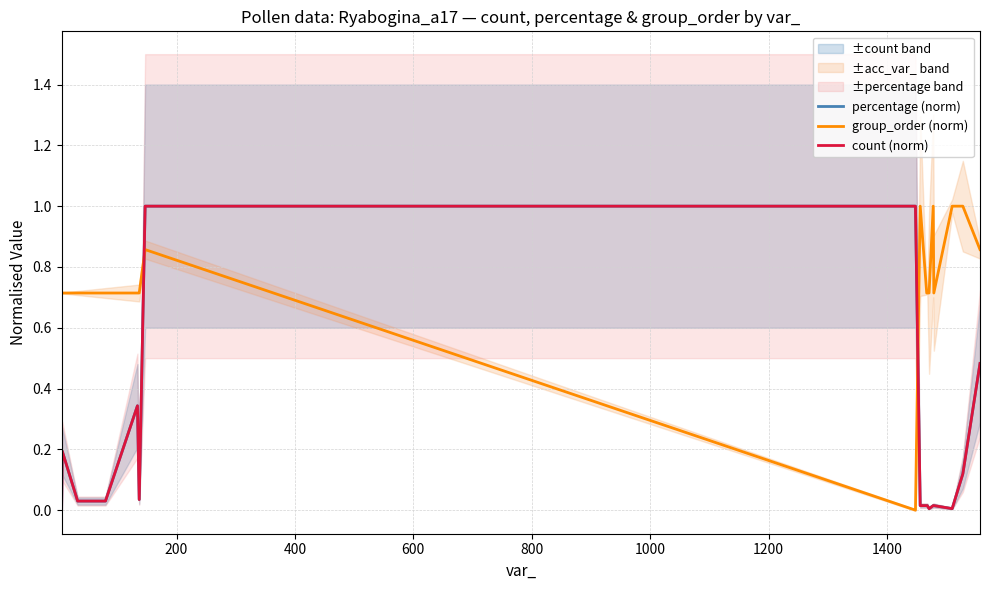

What is the maximum value for group_order (norm)?

1.0